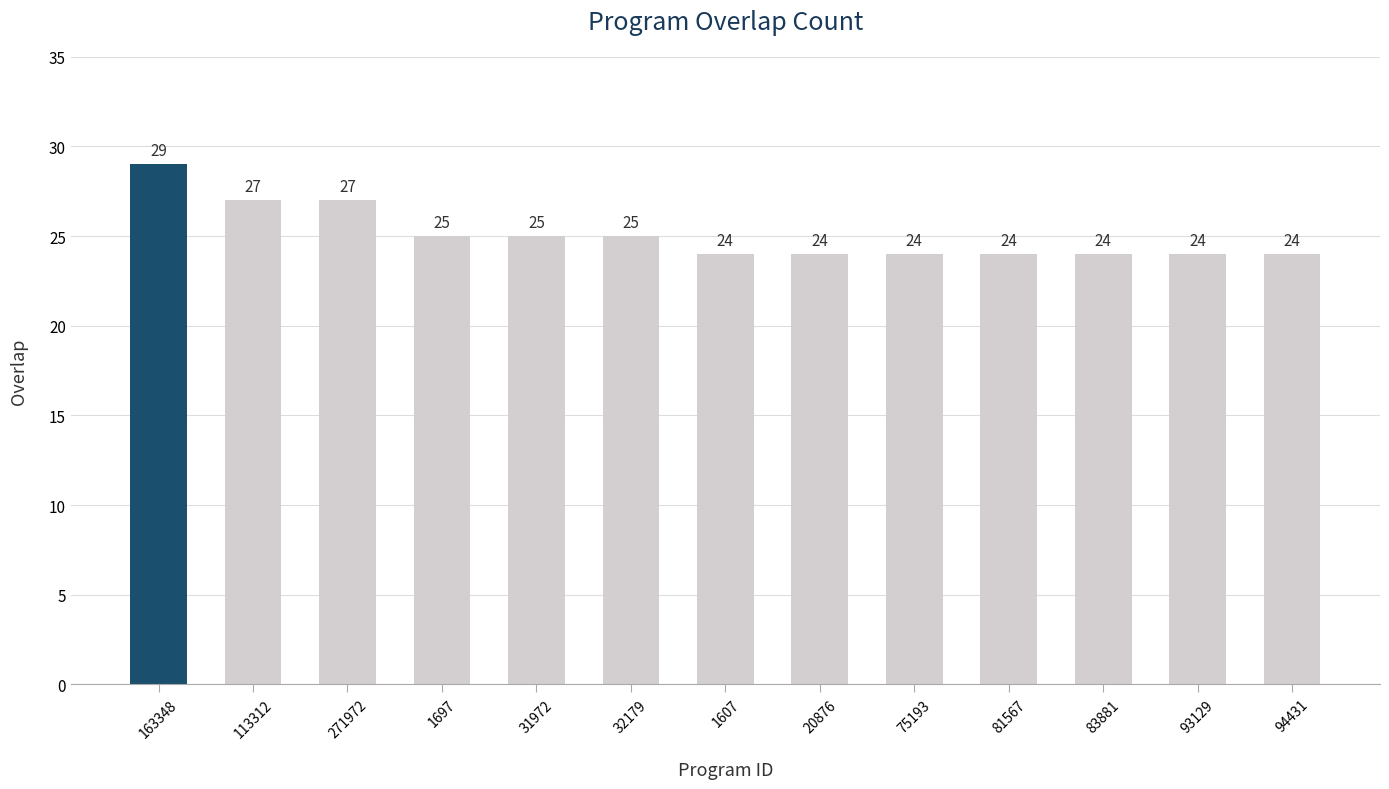

True or false: the data shows 16 at 93129.

False